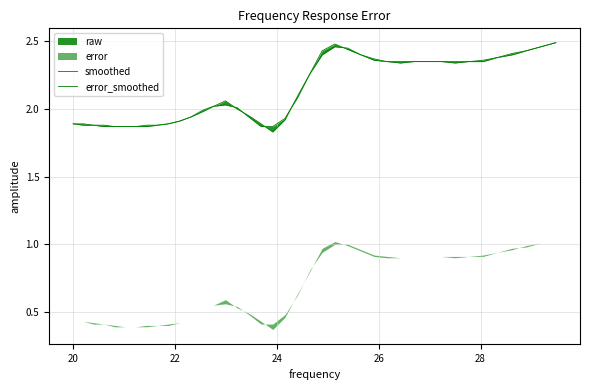

Which series changed the most between 20 and 28?

smoothed